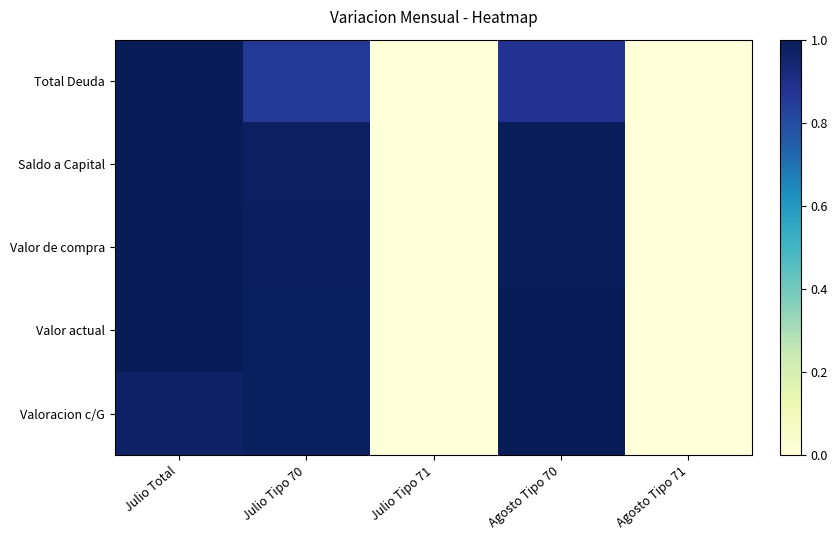

At how many categories does at least one series exceed 0?

5